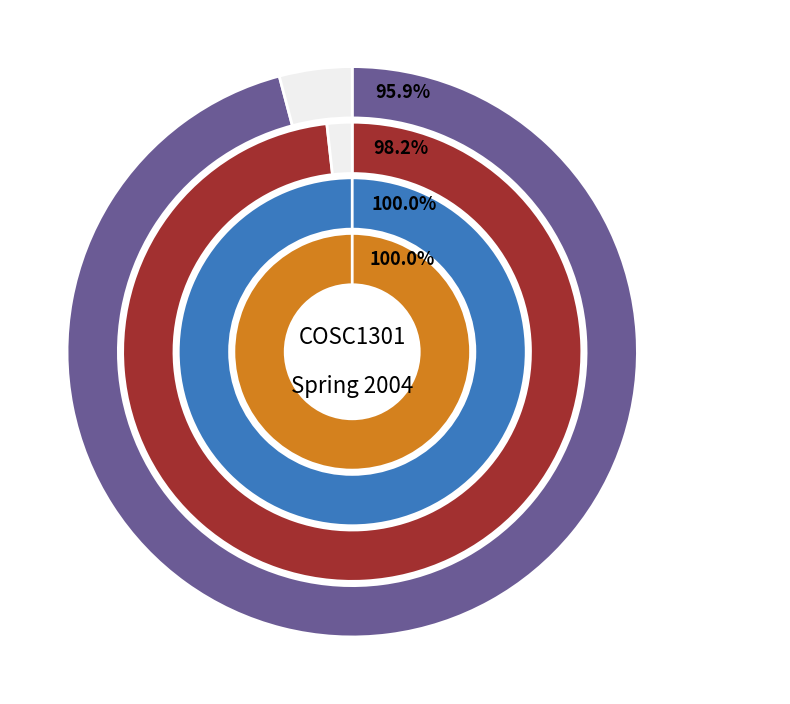

Does any single category account for the majority?

No